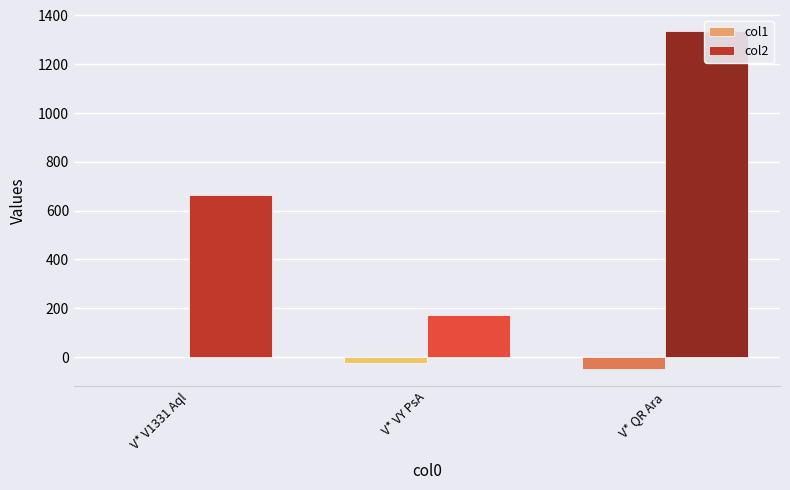

What is the value of the col1 bar at the 2nd from the left?

-25.0